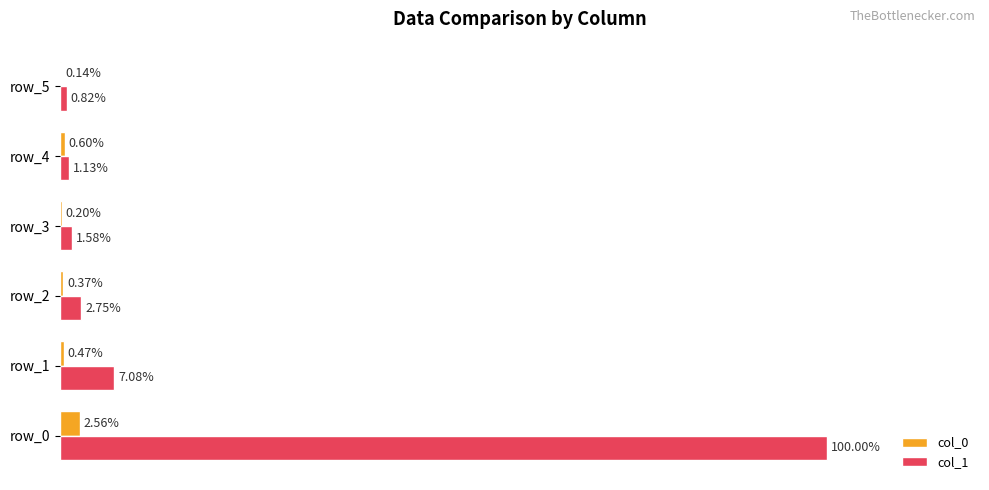

Between row_2 and row_4, which series saw the biggest shift?

col_1